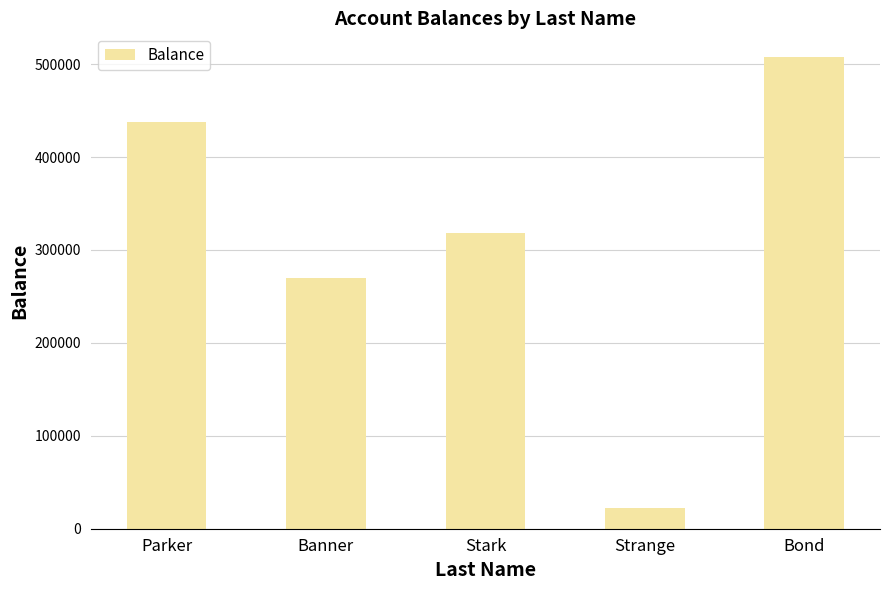

What is the value of the 4th bar from the left?

22642